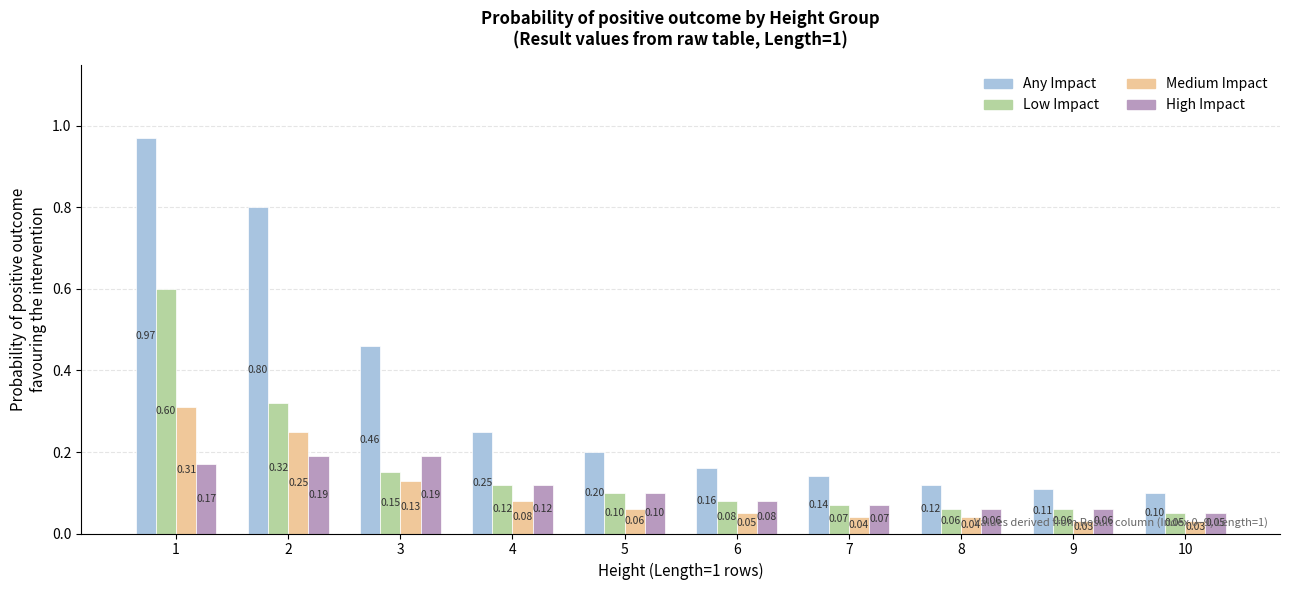

Where is High Impact nearest to the value 0?

10